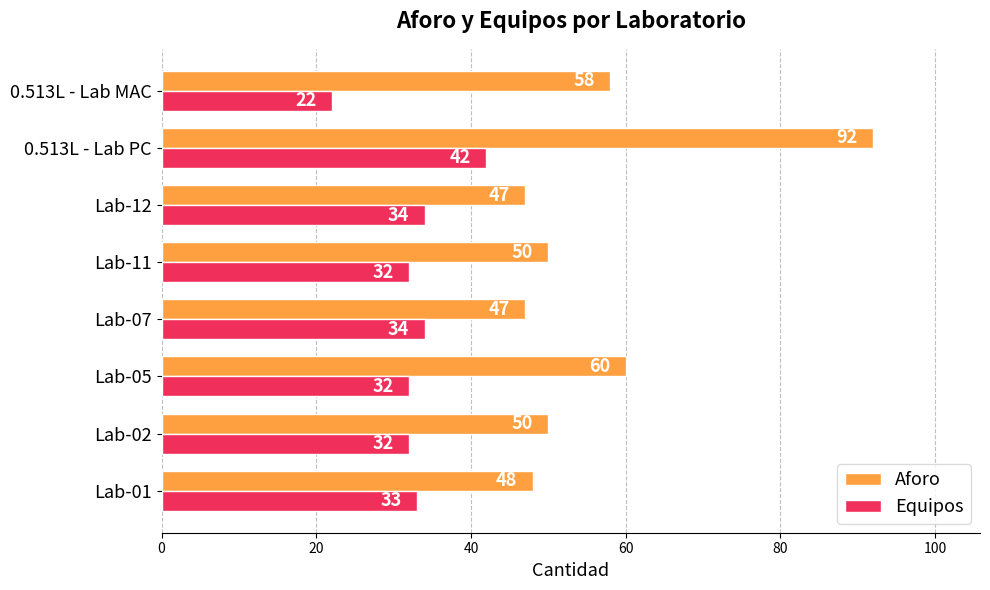

At Lab-12, list the series in order from smallest to largest.

Equipos, Aforo